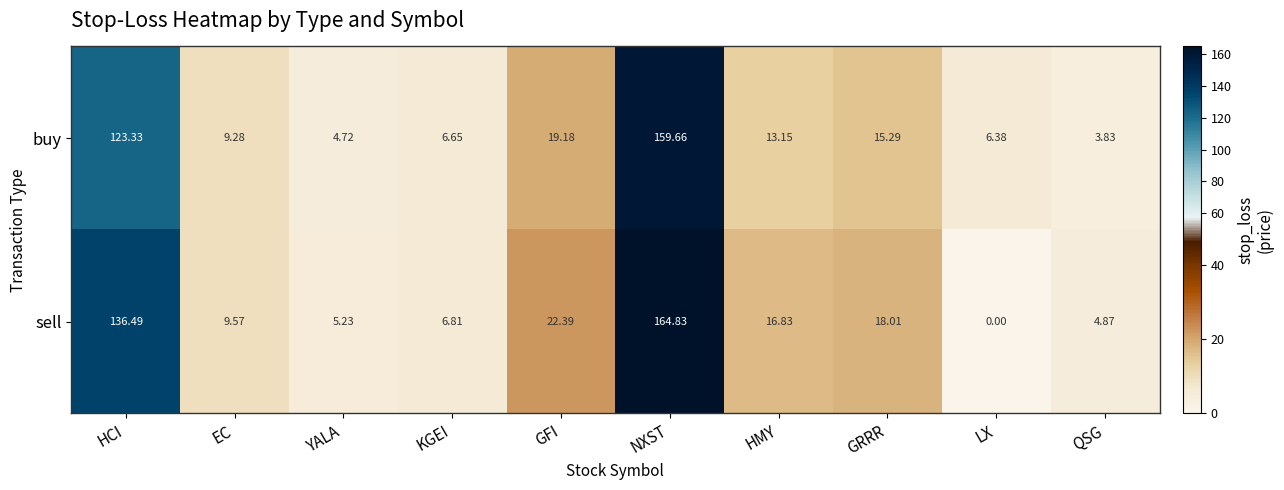

How many distinct data groups are displayed?

2